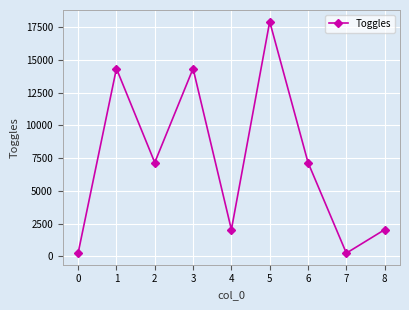

What is the value of the 1st point from the left?

256